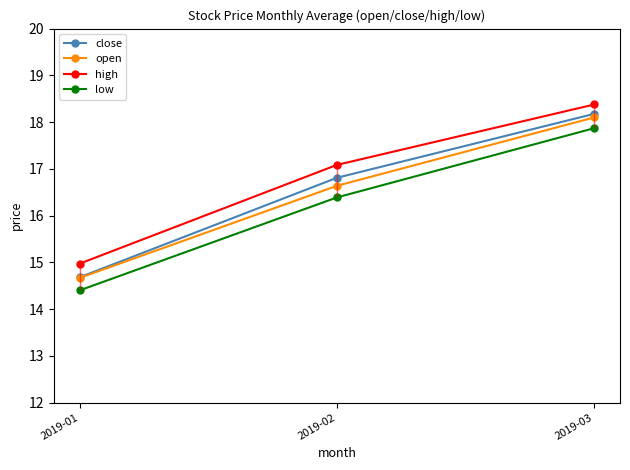

How many data points does each series have?

3